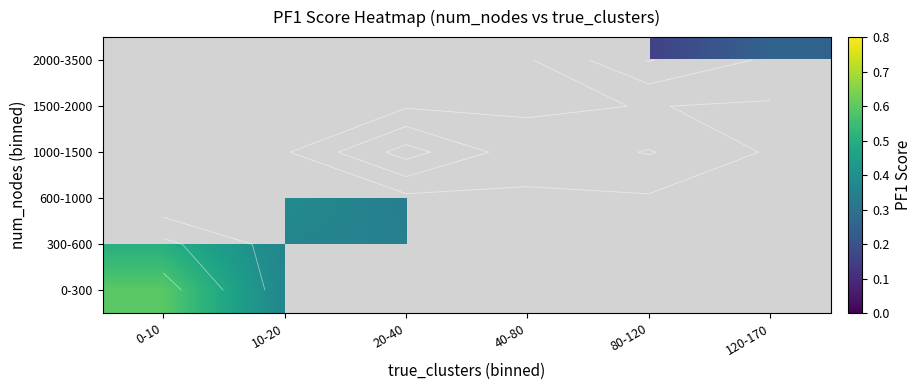

What is the greatest value displayed?

0.6